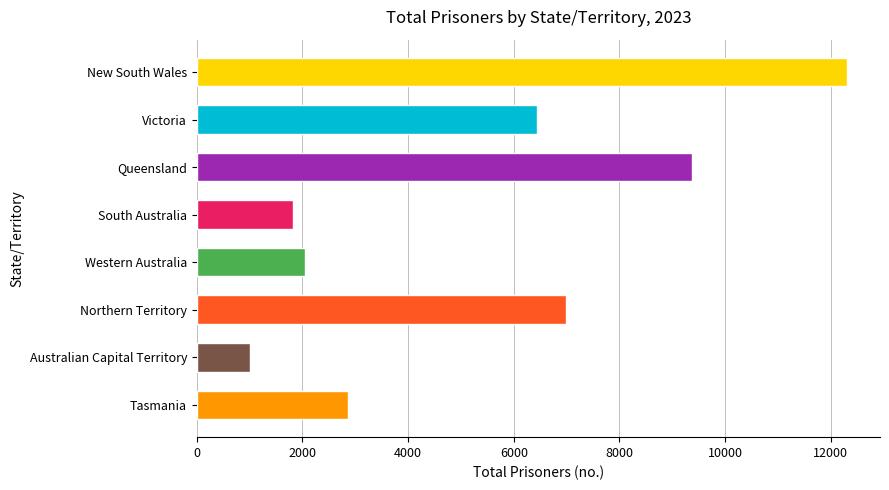

Which category has the highest value across all series?

New South Wales